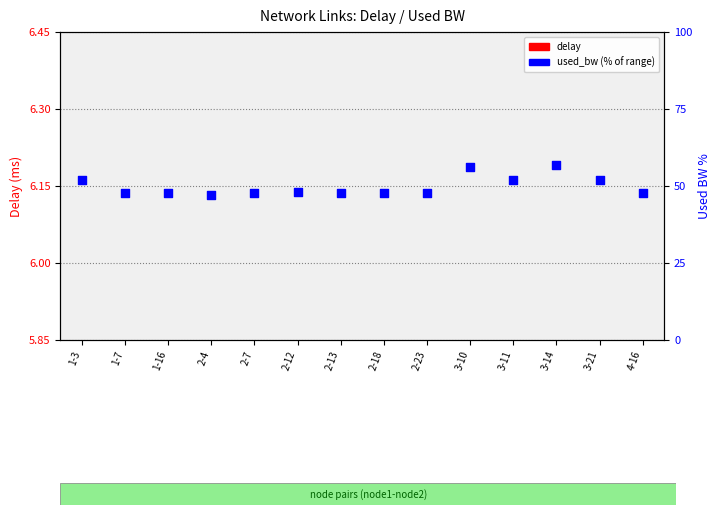

At how many categories does at least one series exceed 50?

5